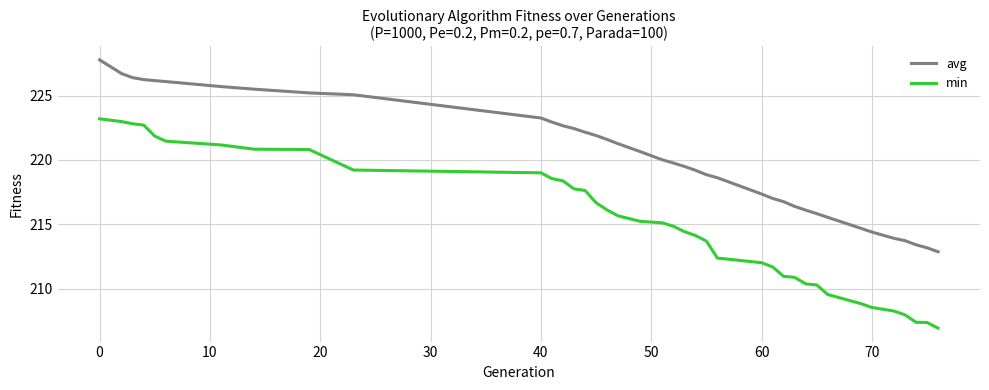

List the series in order of their overall mean, lowest first.

min, avg